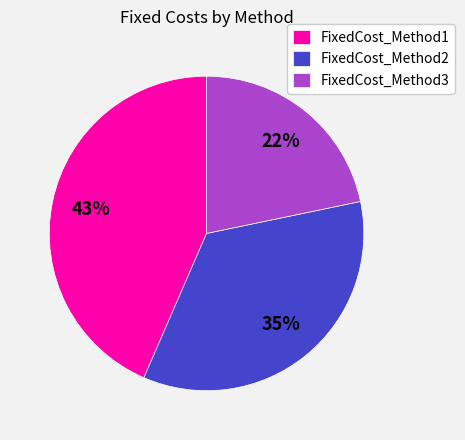

The FixedCost_Method2 slice represents 35% of the pie. True or false?

True